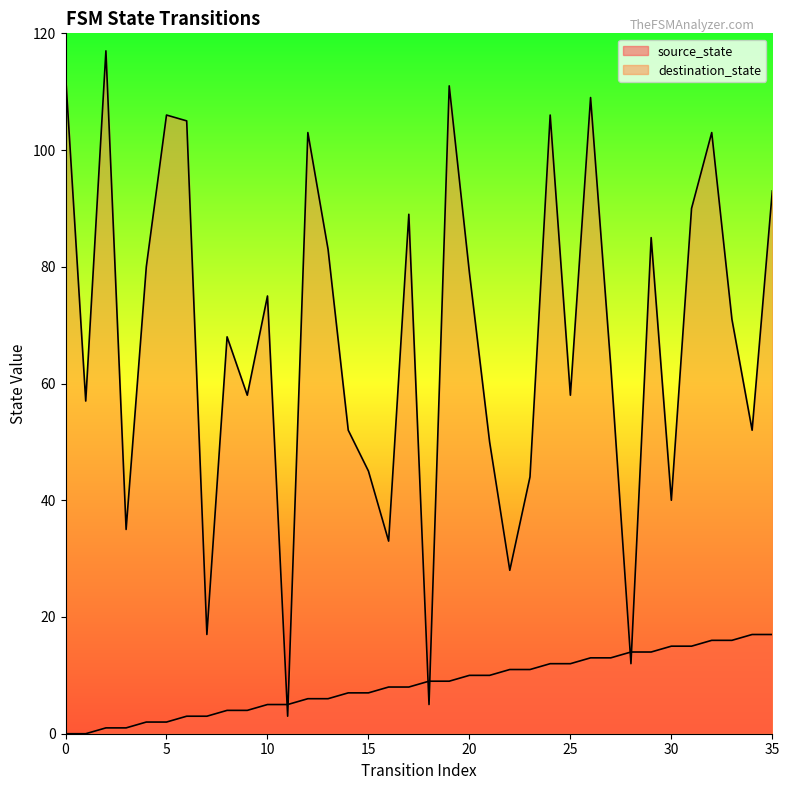

What are all the series names shown in the legend?

source_state, destination_state